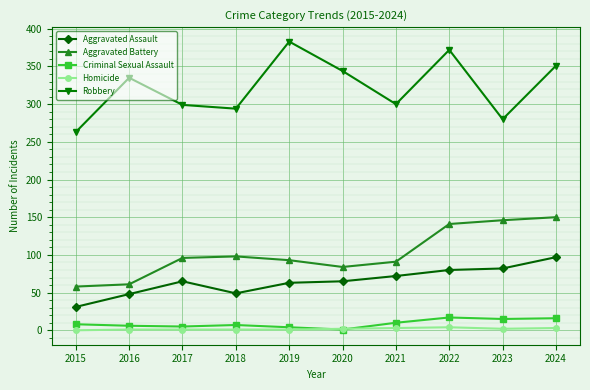

What is the maximum value for Aggravated Assault?

97